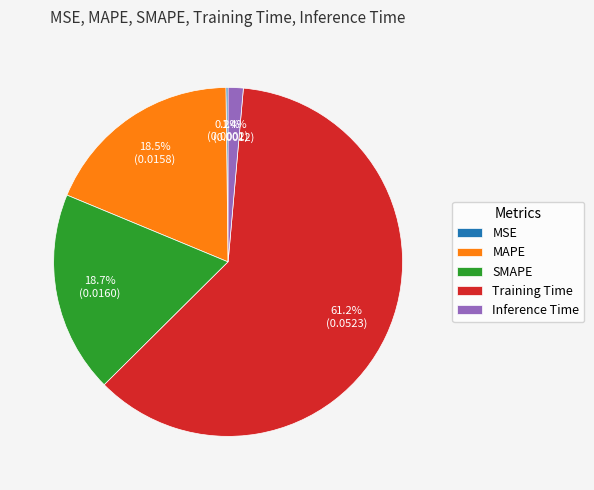

To the nearest percent, what portion does Training Time represent?

61%